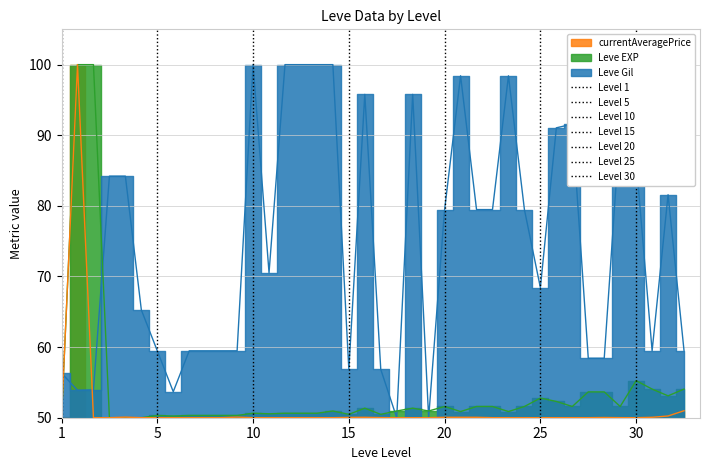

What is the value of the currentAveragePrice point at the 23rd from the left?

50.0